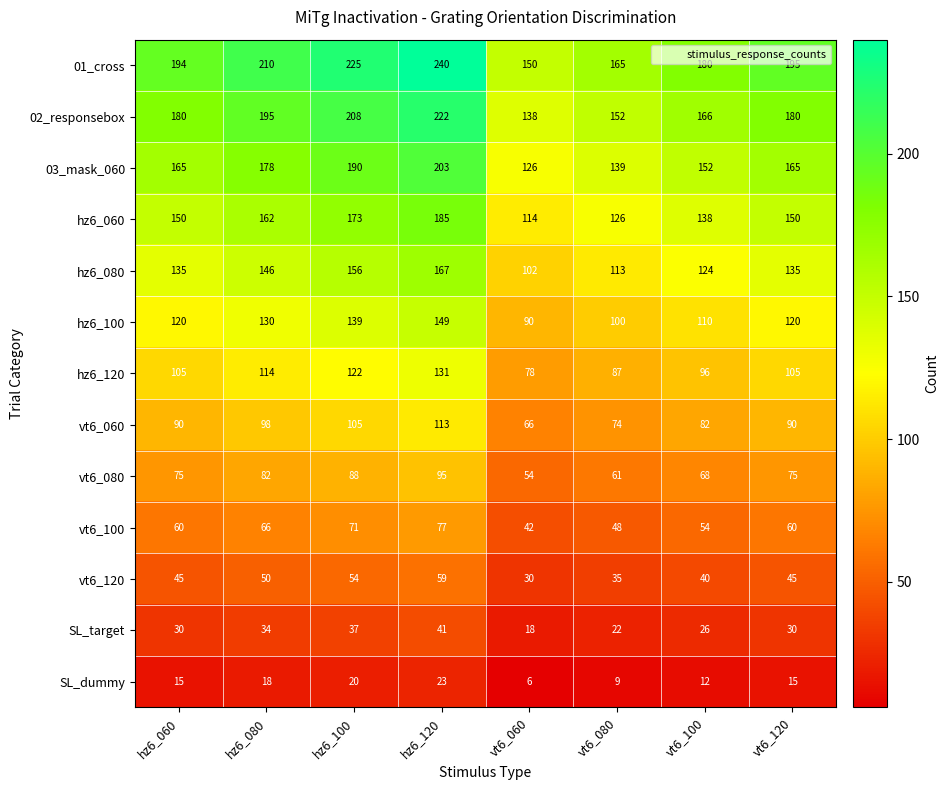

List the series in order of their peak value, highest first.

01_cross, 02_responsebox, 03_mask_060, hz6_060, hz6_080, hz6_100, hz6_120, vt6_060, vt6_080, vt6_100, vt6_120, SL_target, SL_dummy